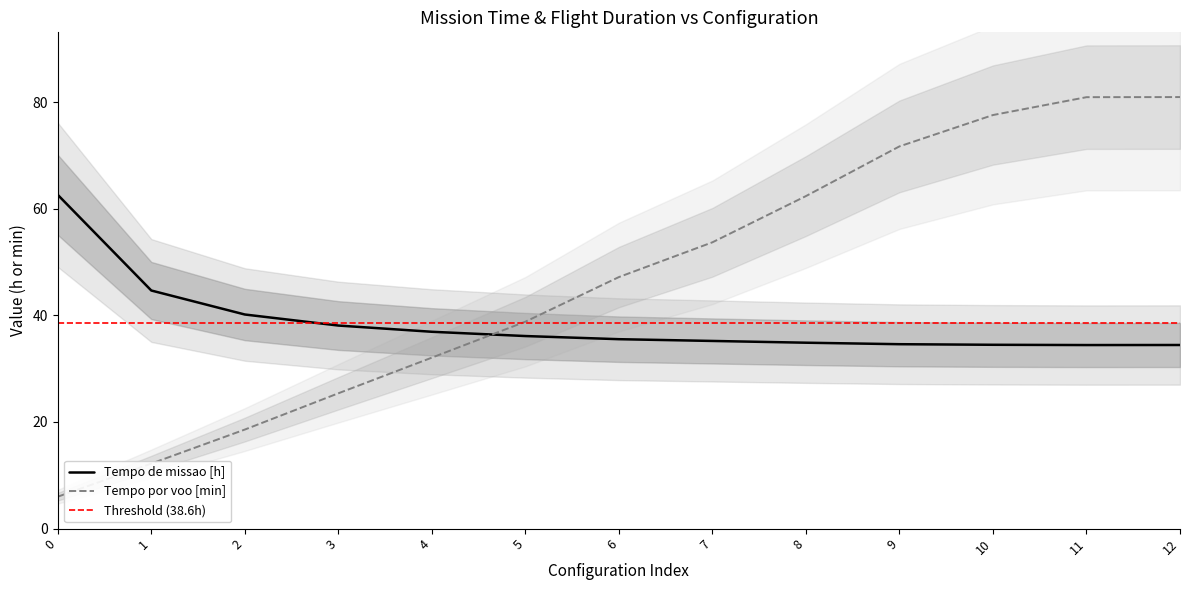

Where does the Tempo por voo [min] series first go above 47?

6